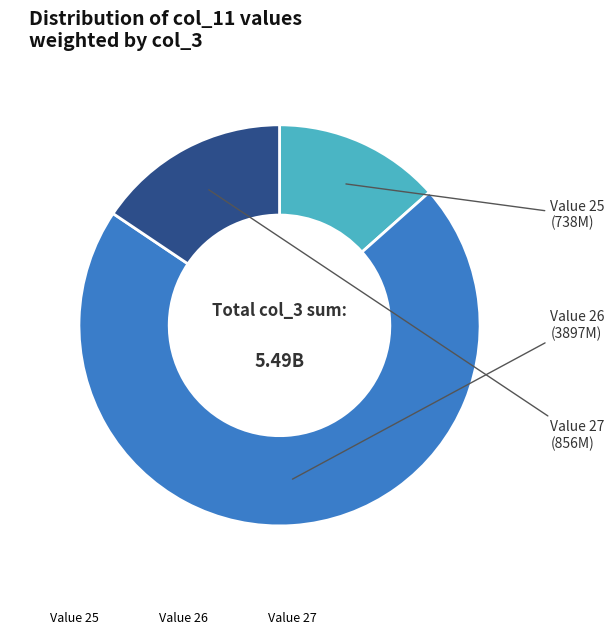

How many segments does this pie chart have?

3